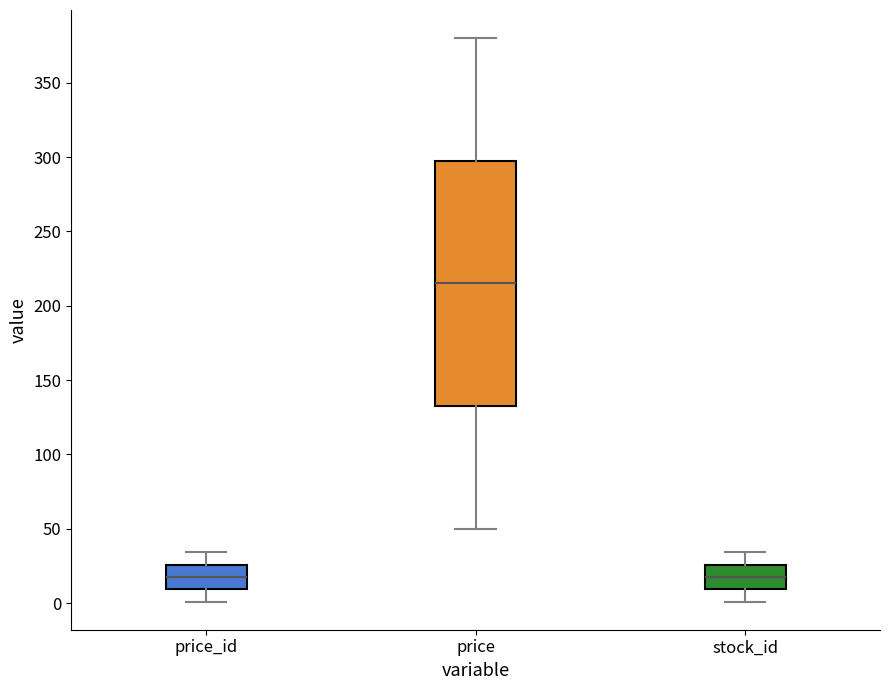

Where is the upper edge of the box for stock_id on the y-axis? The values are not printed on the chart, so give them approximately, as read against the axis.

25